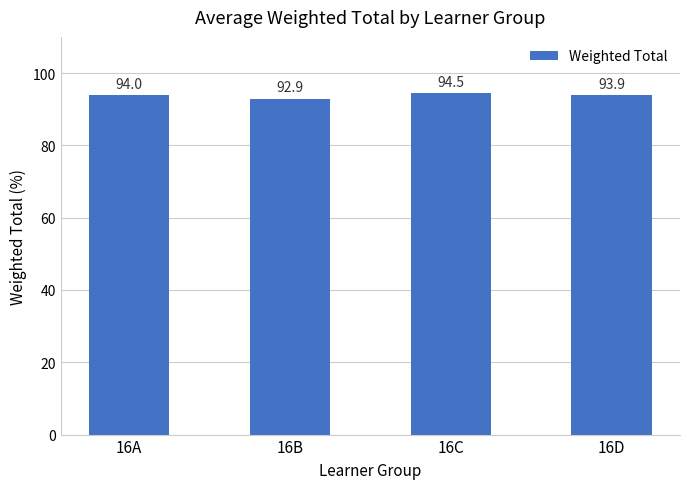

Which category has the lowest value across all series?

16B